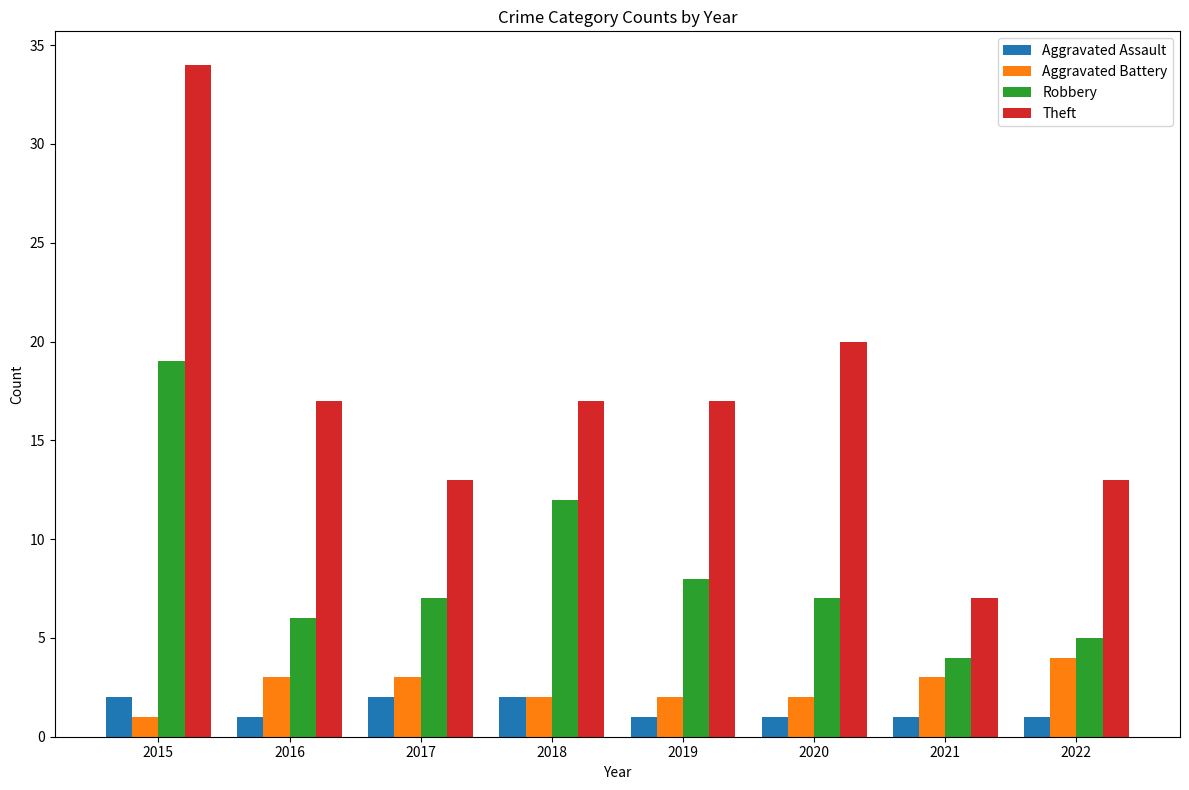

Read the Aggravated Battery value at 2015.

1